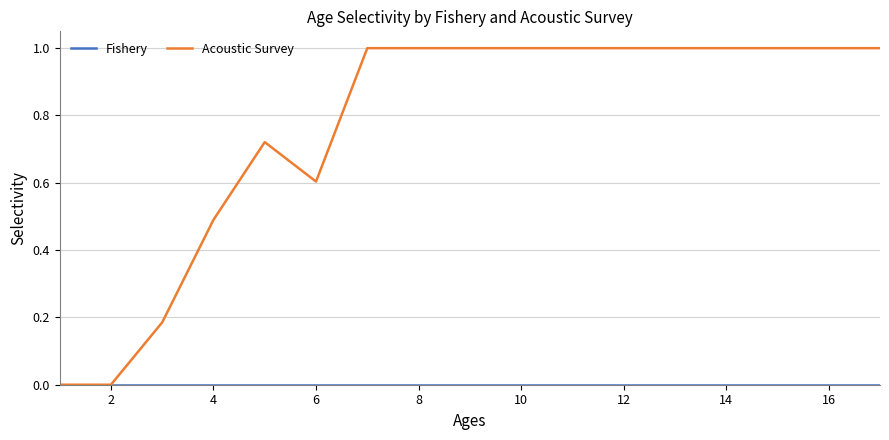

Which series has the largest total across all categories?

Acoustic Survey